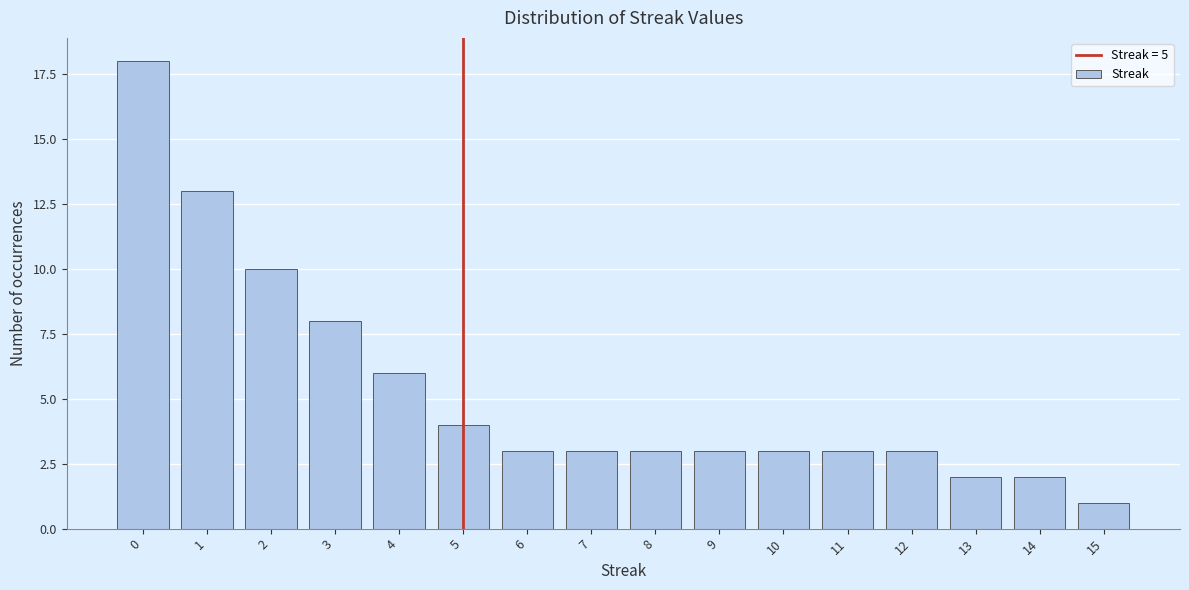

Reading left to right, what are all the values shown in this chart?

18	13	10	8	6	4	3	3	3	3	3	3	3	2	2	1